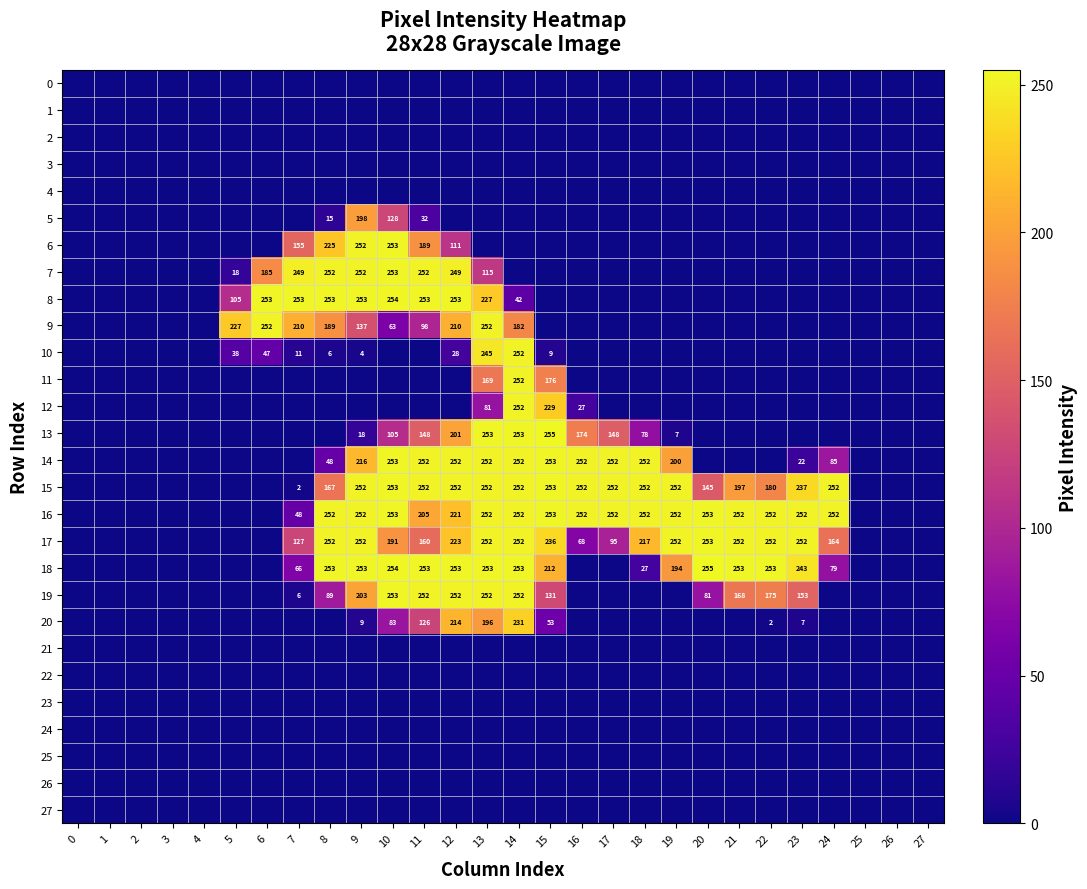

What is the difference between the second highest and minimum values in the 6 series?

252